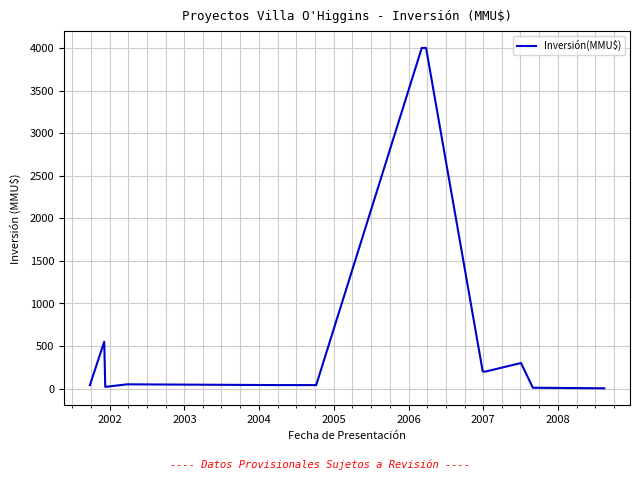

What is the difference between the maximum and minimum values?

3996.8